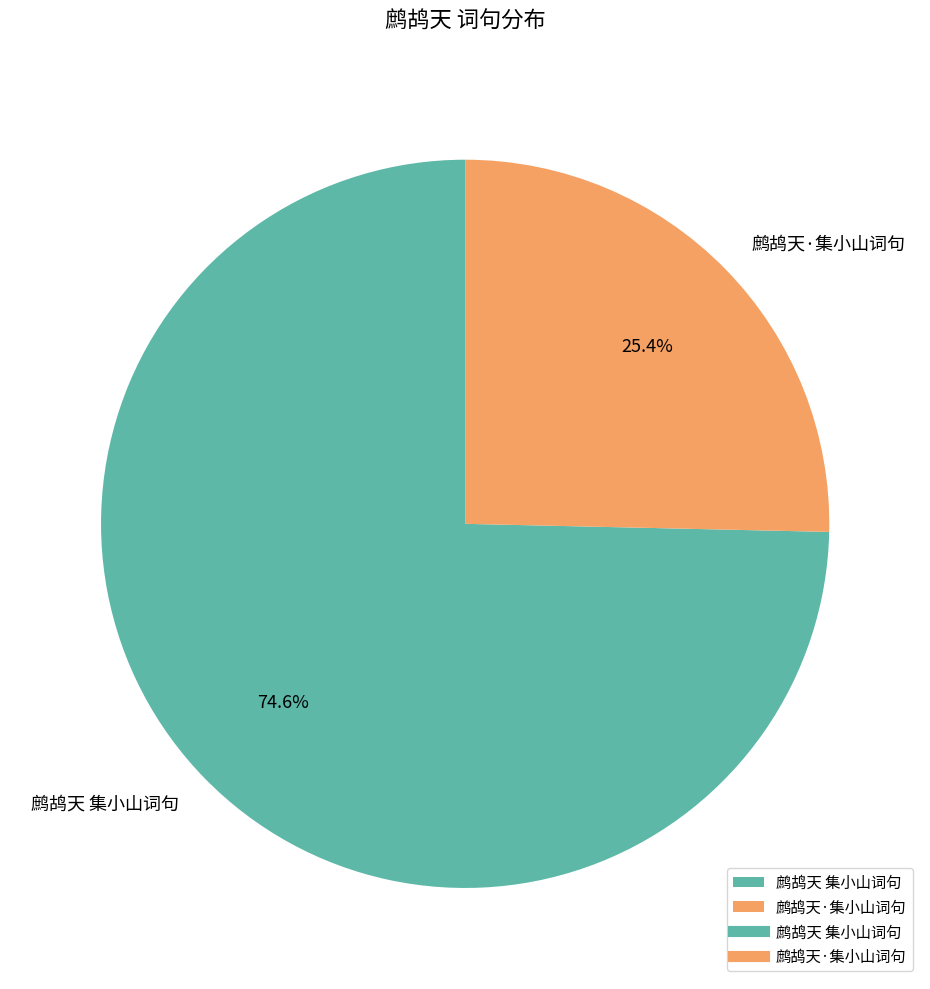

What percentage do 鹧鸪天·集小山词句 and 鹧鸪天 集小山词句 together represent?

100.0%